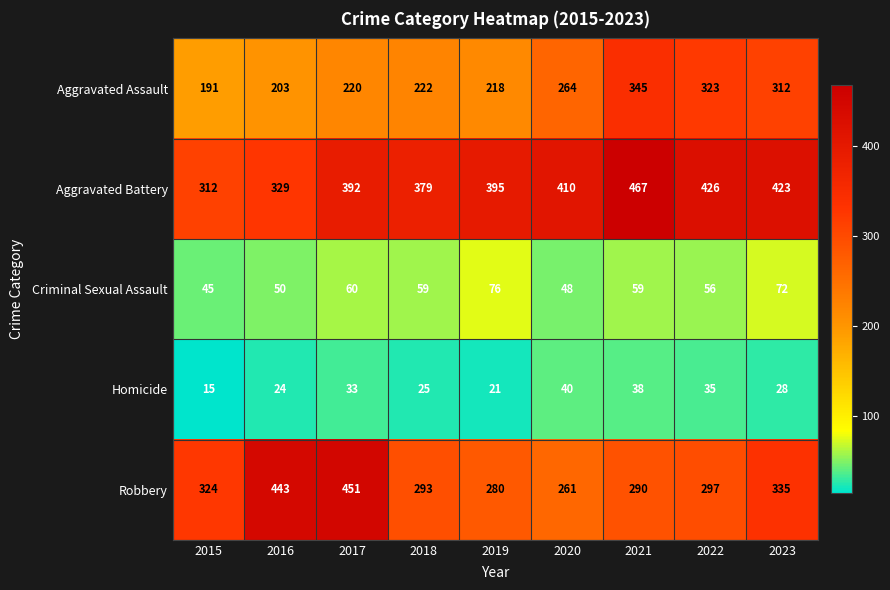

At how many categories does at least one series exceed 425?

4